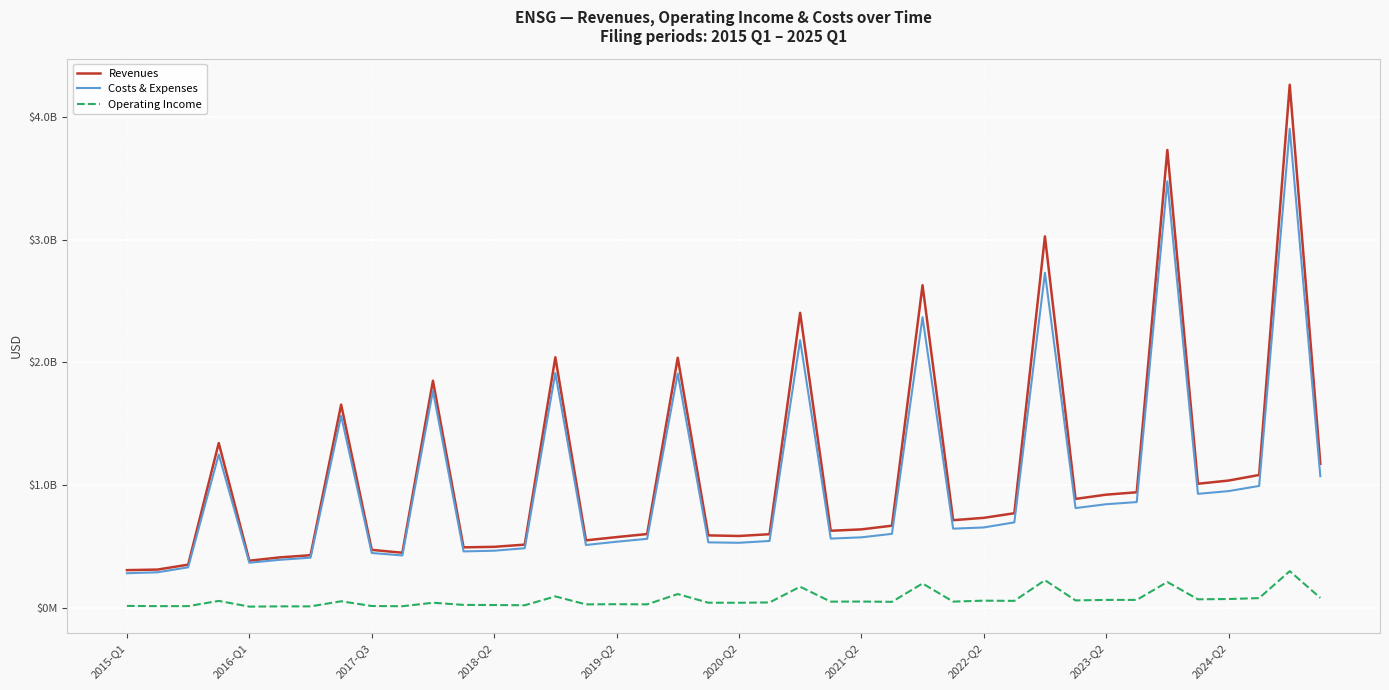

Does the chart have visible grid lines?

Yes